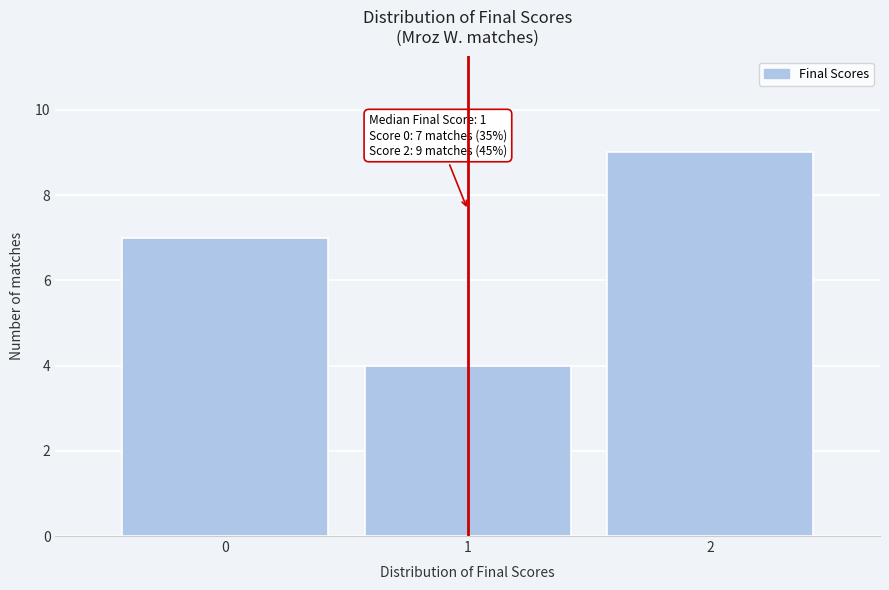

Over which range of the x-axis is the bar tallest?

1.5 to 2.5